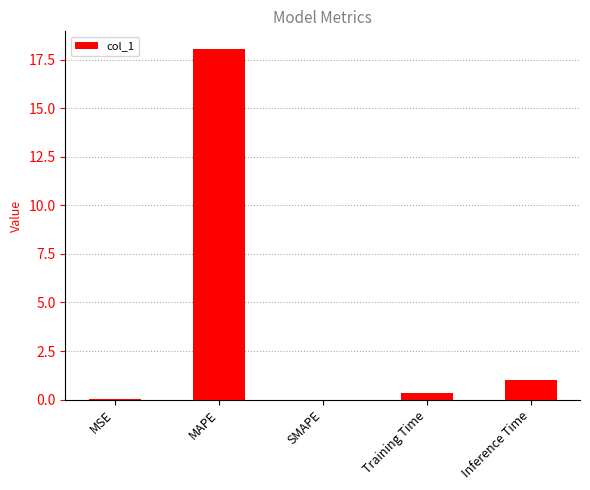

What is the sum of all values?

19.4